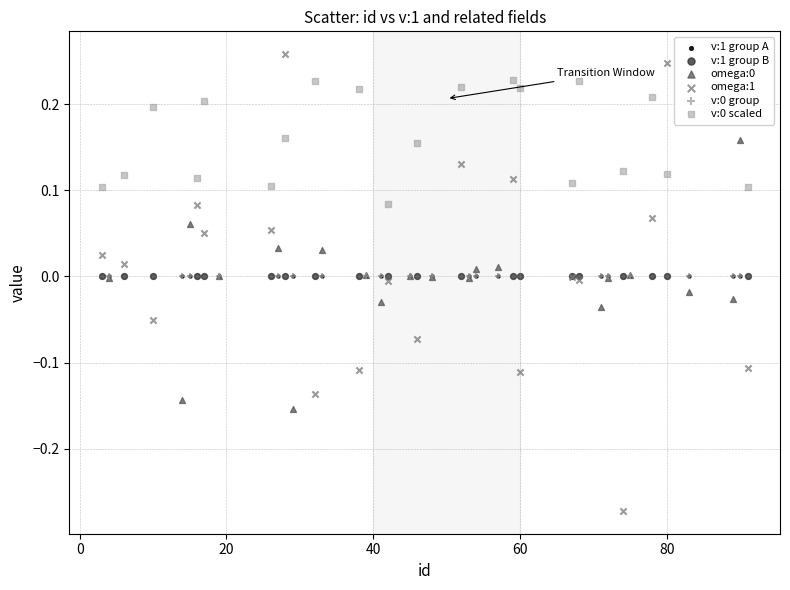

Which series has the largest Y range (max minus min)?

omega:1